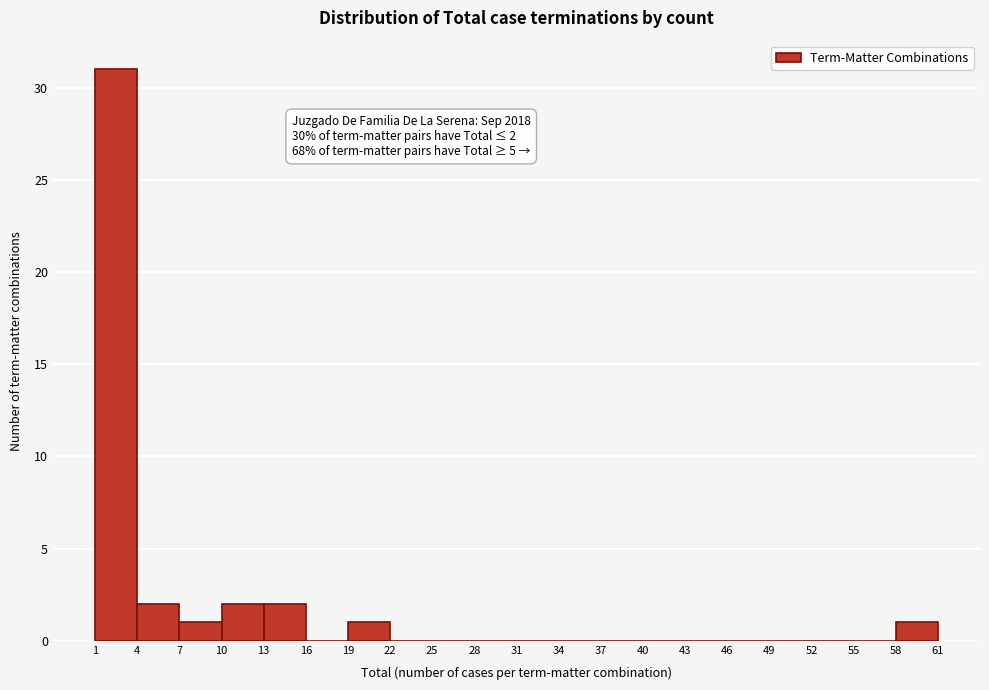

Over which range of the x-axis is the bar tallest?

1 to 4